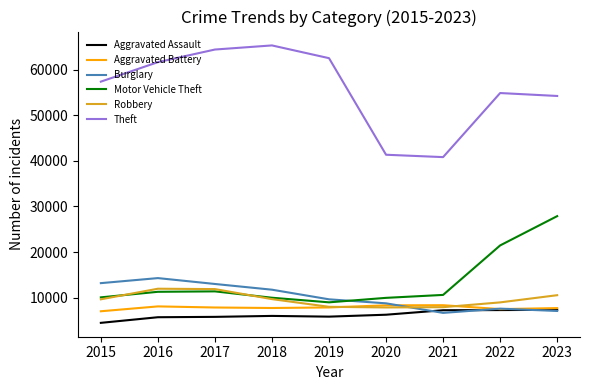

How many lines are shown in the chart?

6